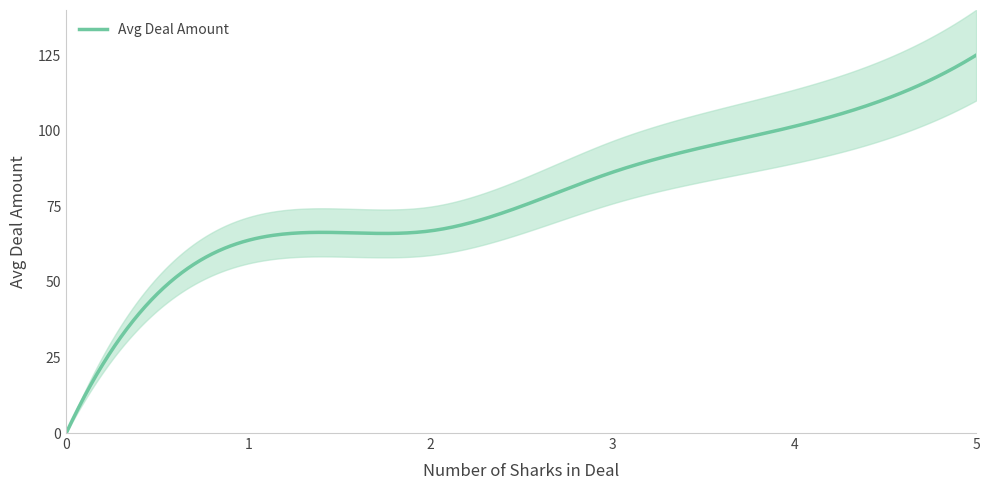

Count the number of data series in this chart.

1